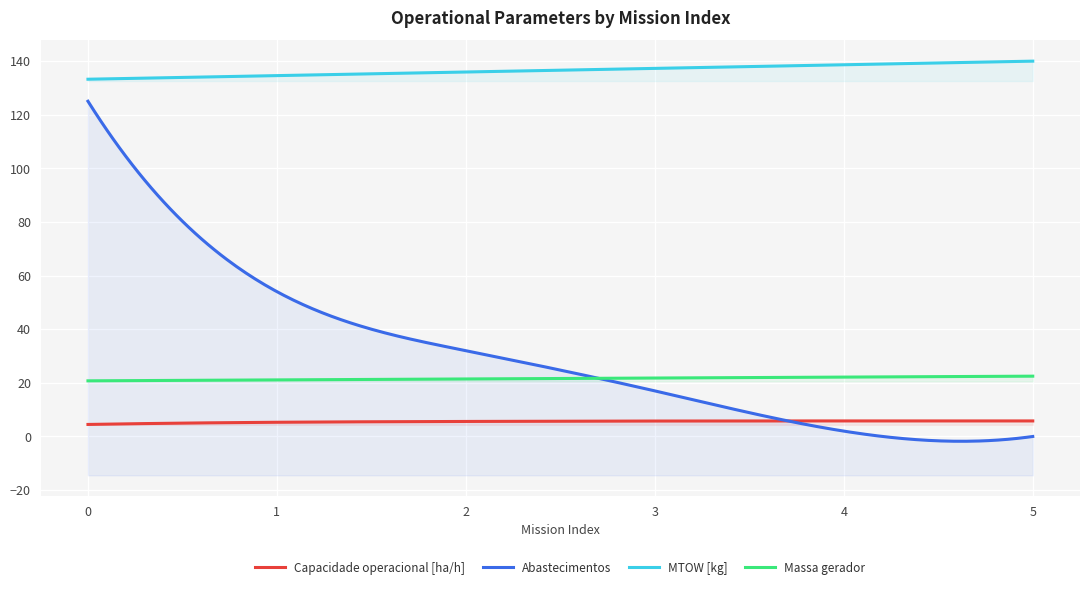

What is the average value of the Massa gerador series?

21.6